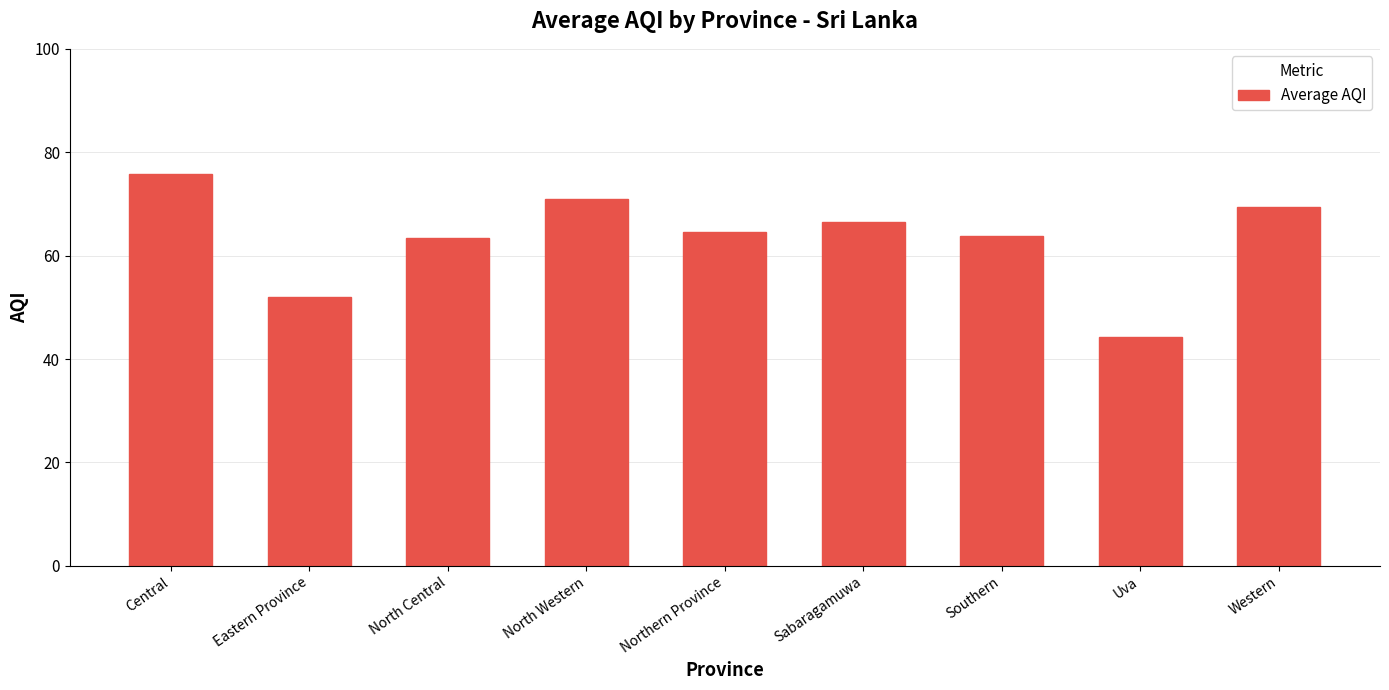

What is the value of the 1st bar from the left?

75.8